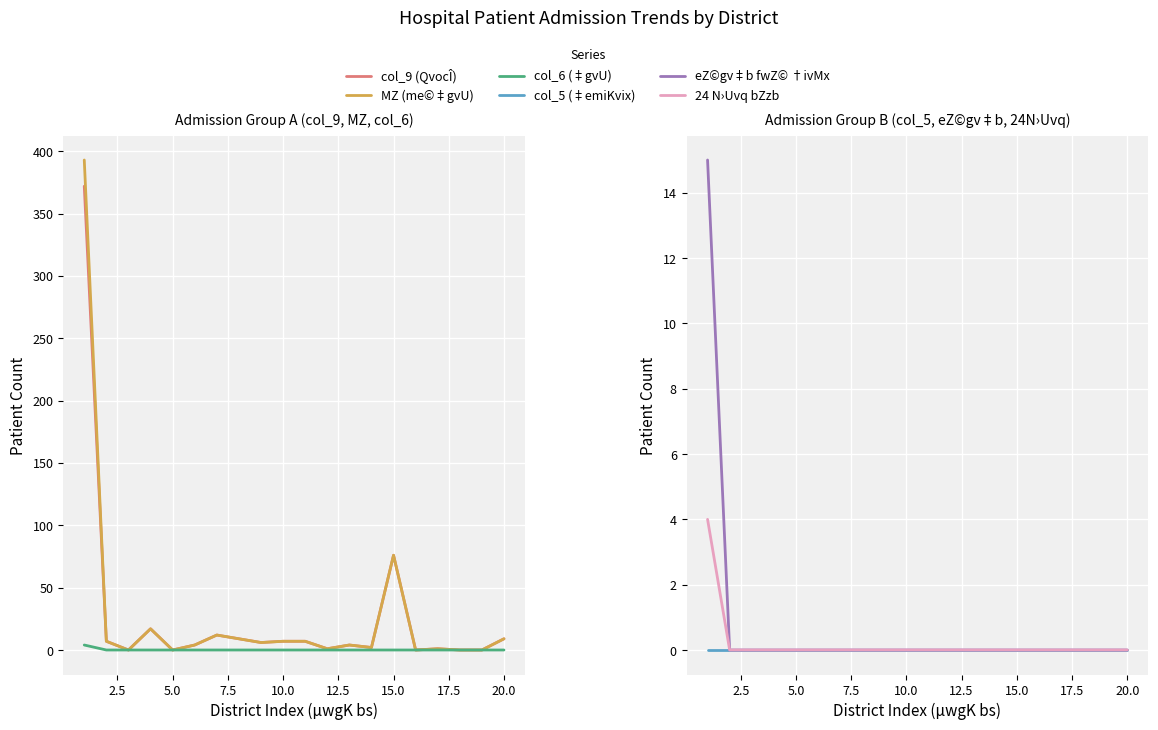

How many data points in MZ (me©‡gvU) are less than 6?

10